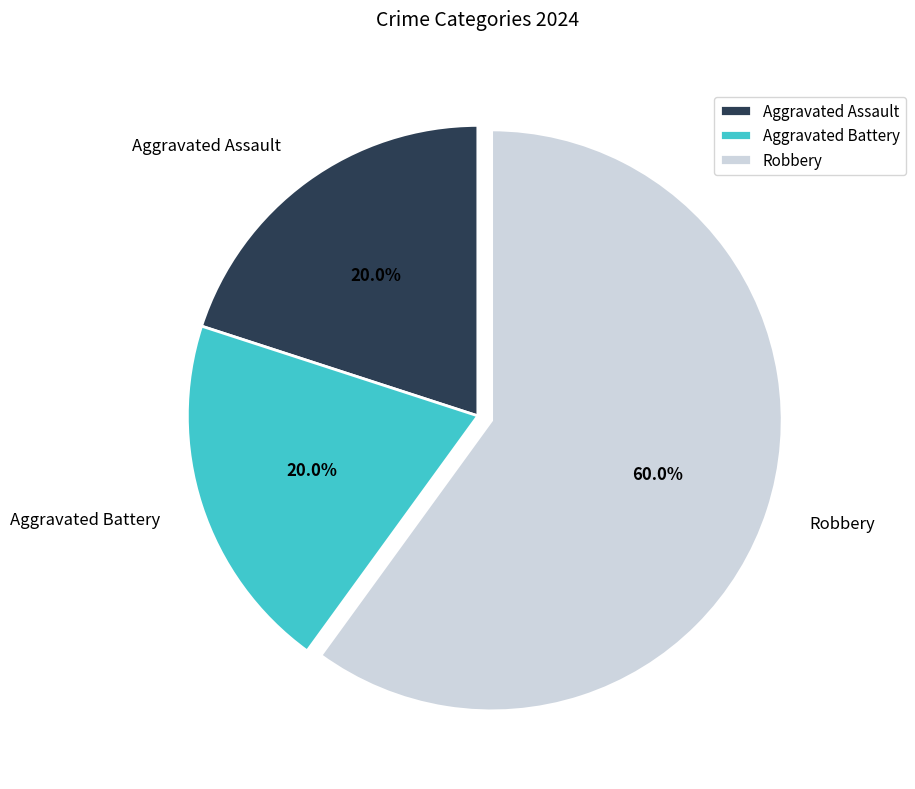

What is the largest slice in the pie chart?

Robbery